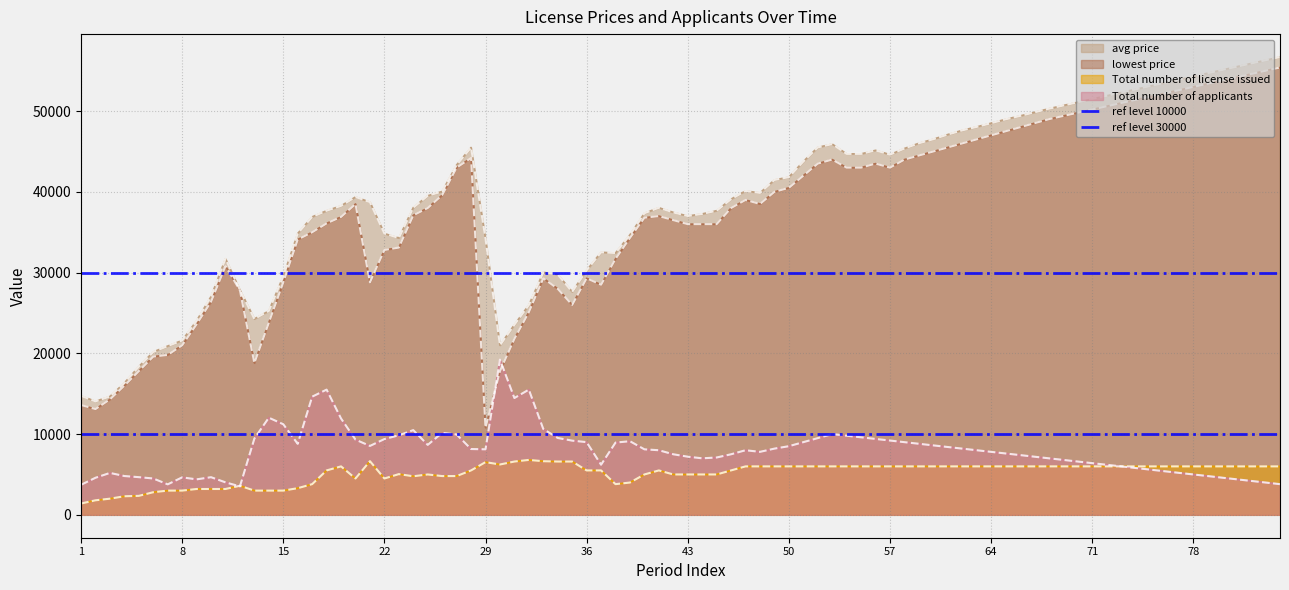

True or false: Total number of license issued and avg price intersect in this chart.

False